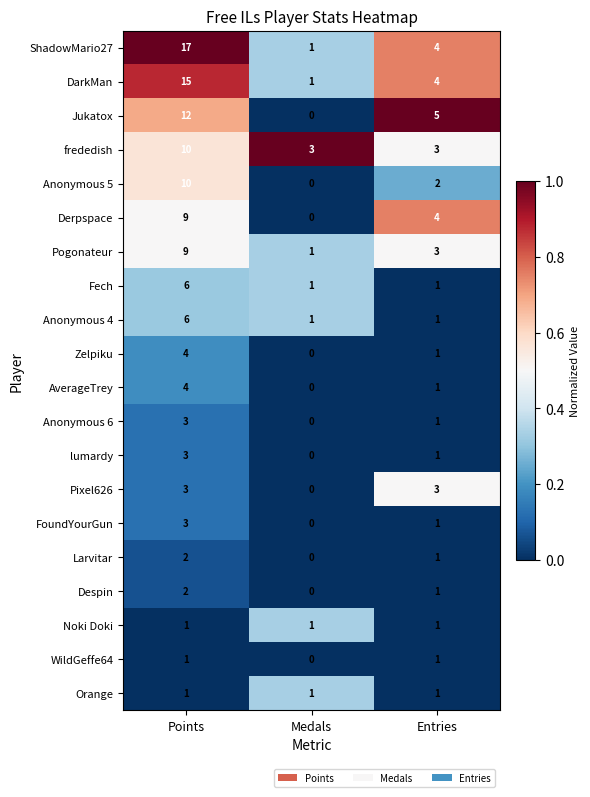

What is the difference between the highest and lowest values at Medals?

3